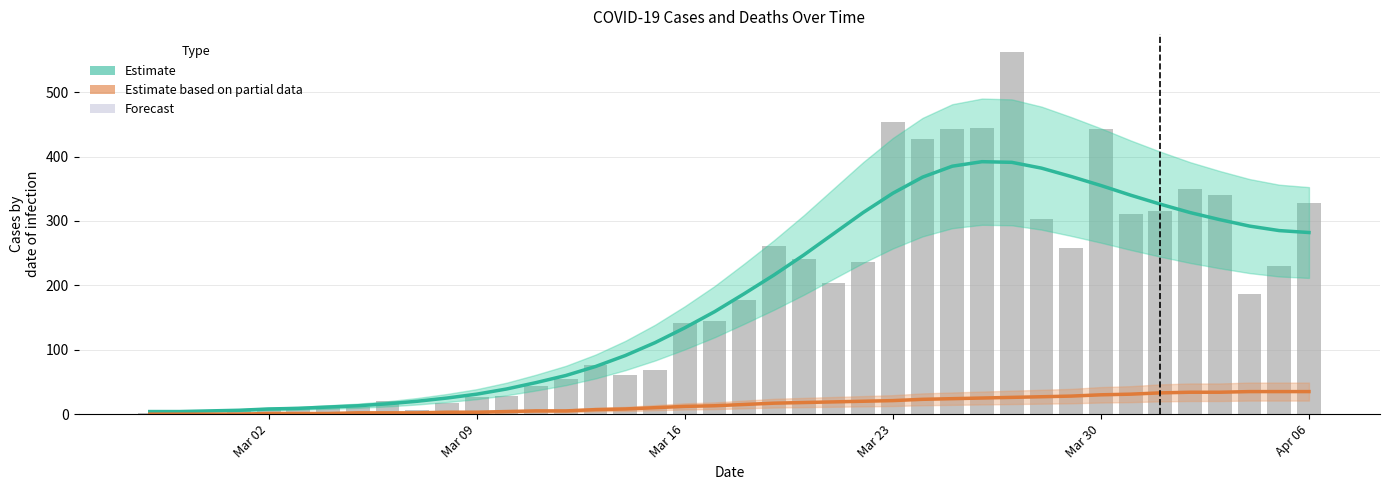

Reading left to right, what are all the values shown in this chart?

Estimate: 4	4	5	6	8	9	11	13	16	20	25	31	39	49	60	74	91	111	134	159	187	216	247	280	313	343	368	385	392	391	382	369	355	340	326	313	302	292	285	282
Estimate based on partial data: 0	0	0	0	1	1	1	2	2	2	3	3	4	5	5	7	8	10	12	13	15	17	18	19	20	21	23	24	25	26	27	28	30	31	33	34	34	35	35	35
Daily cases: 2	4	1	7	10	8	10	11	21	7	18	27	28	44	54	76	61	69	142	145	177	261	241	204	236	454	428	442	444	562	303	258	442	310	316	350	340	187	230	328